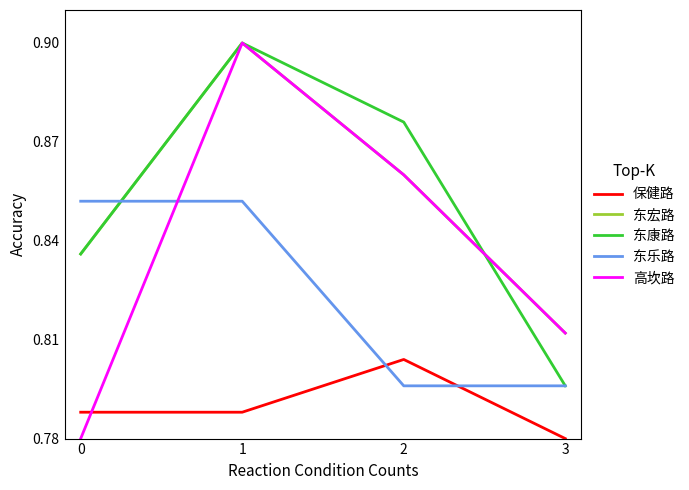

Which series ends up on top after the final intersection of 东宏路 and 东乐路?

东宏路